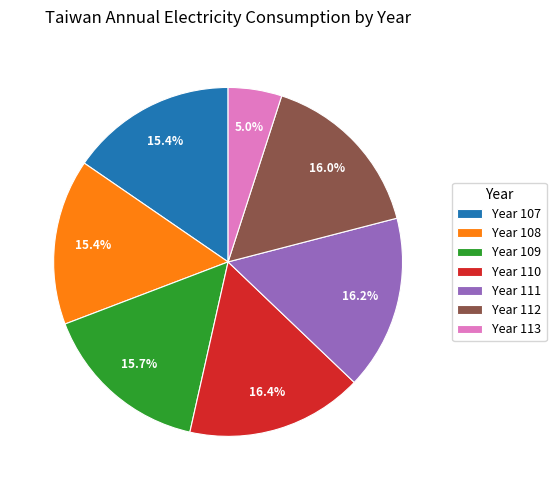

What is the ratio of the value at Year 112 to the value at Year 111?

1.0